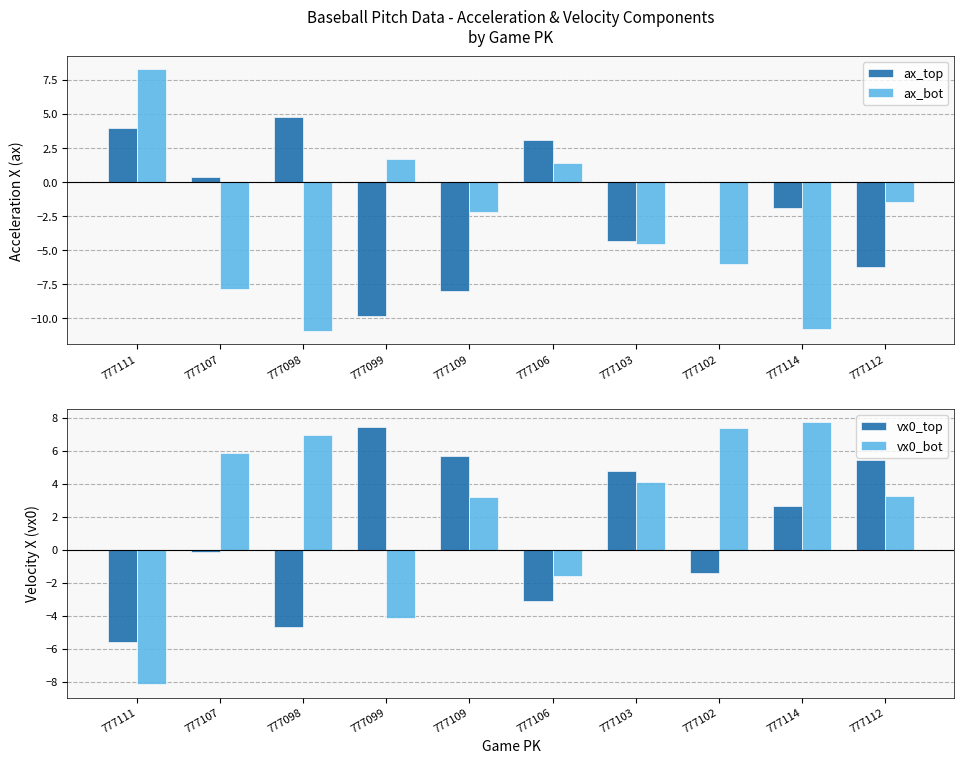

Between 777103 and 777112, which series saw the biggest shift?

ax_bot